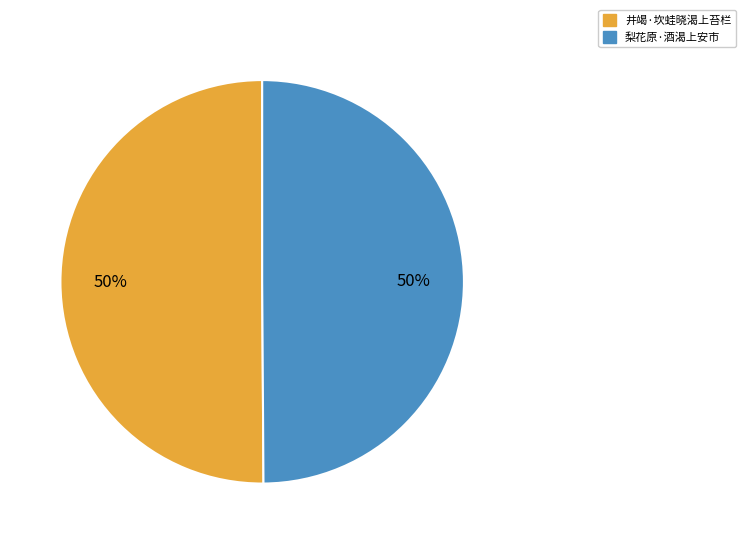

What is the ratio of the value at 梨花原·酒渴上安市 to the value at 井竭·坎蛙晓渴上苔栏?

1.0